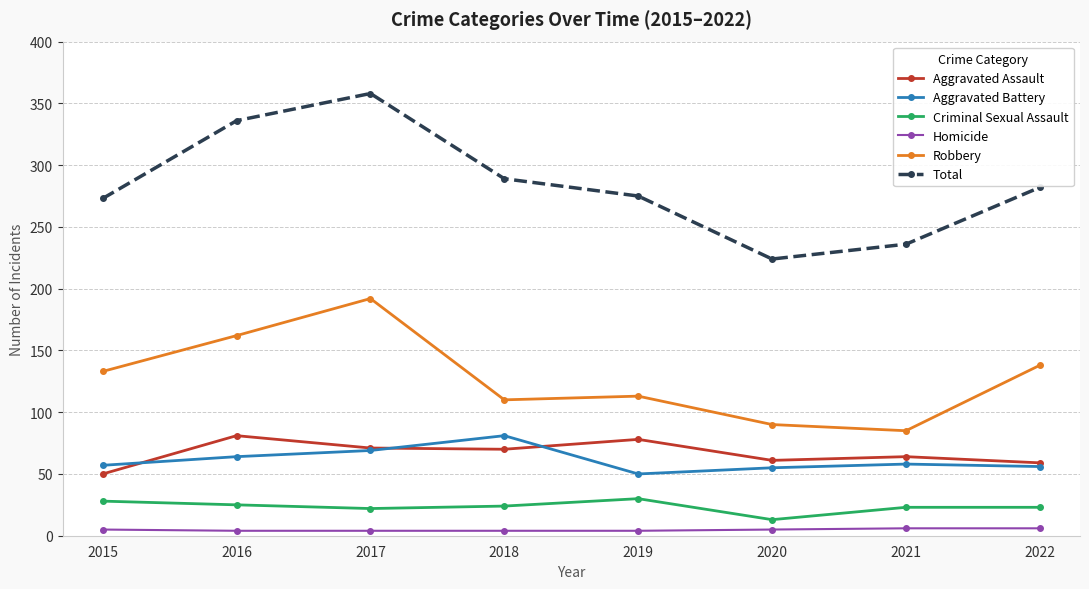

What is the smallest value displayed?

4